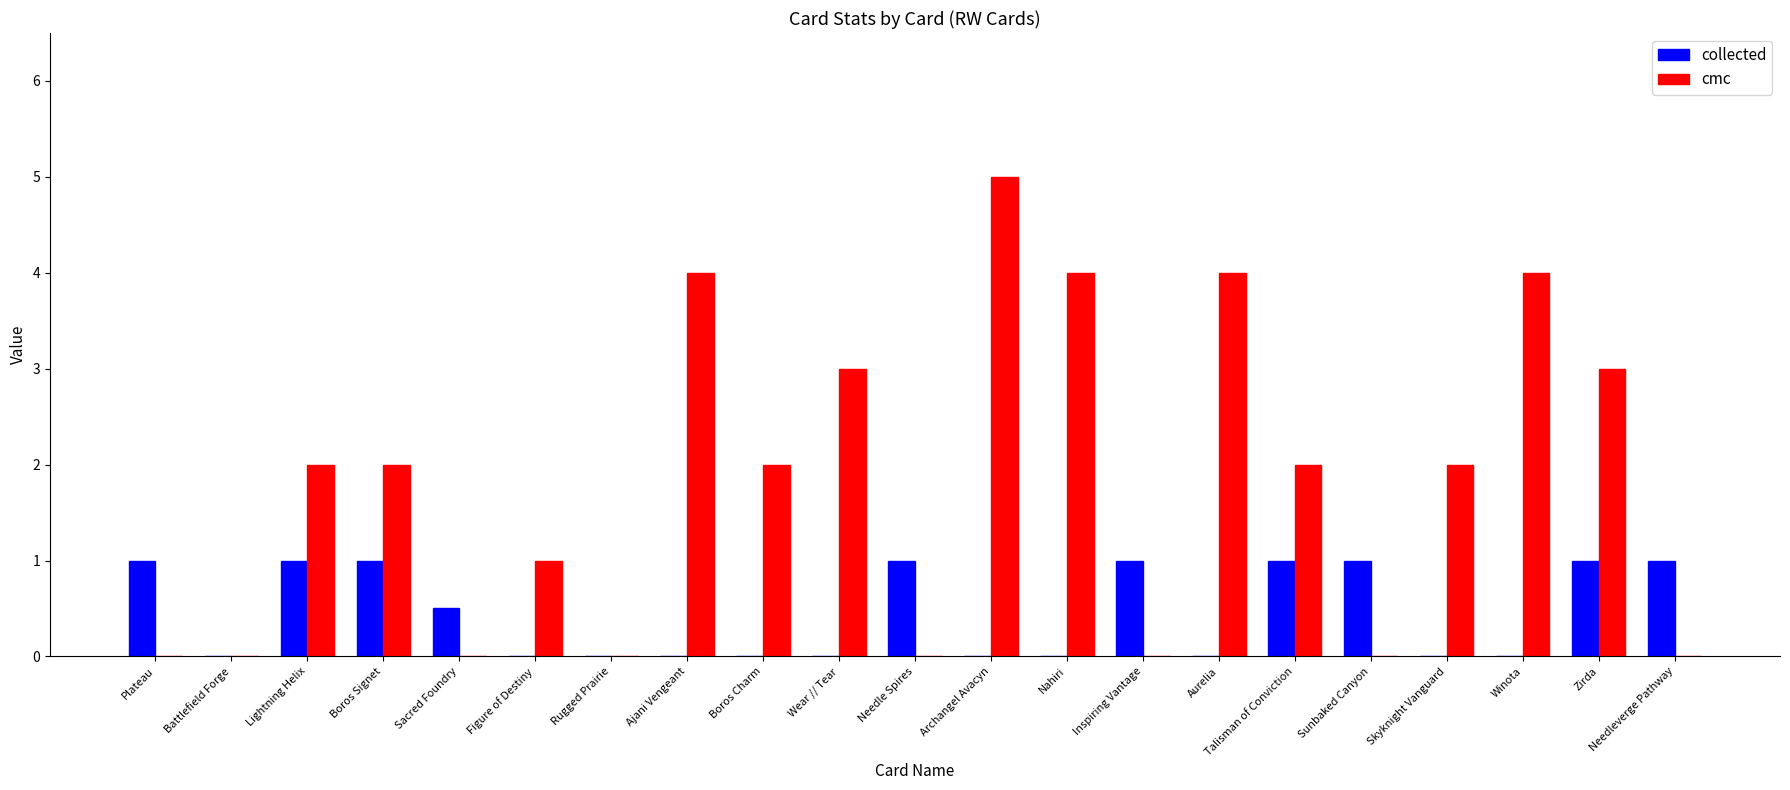

Reading left to right, extract all data points from this chart.

collected: 1.0	0.0	1.0	1.0	0.5	0.0	0.0	0.0	0.0	0.0	1.0	0.0	0.0	1.0	0.0	1.0	1.0	0.0	0.0	1.0	1.0
cmc: 0.0	0.0	2.0	2.0	0.0	1.0	0.0	4.0	2.0	3.0	0.0	5.0	4.0	0.0	4.0	2.0	0.0	2.0	4.0	3.0	0.0